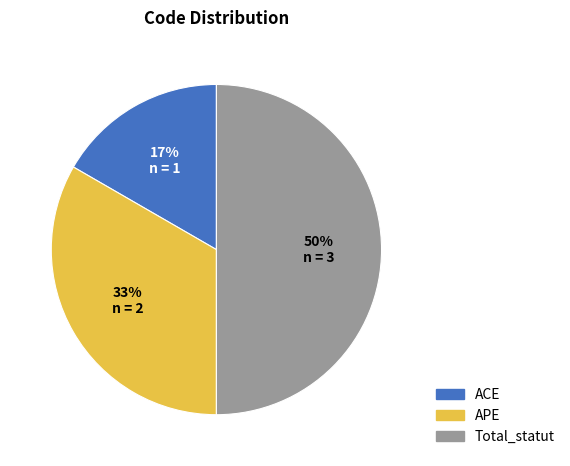

Is it true that ACE is 17% of the pie?

True